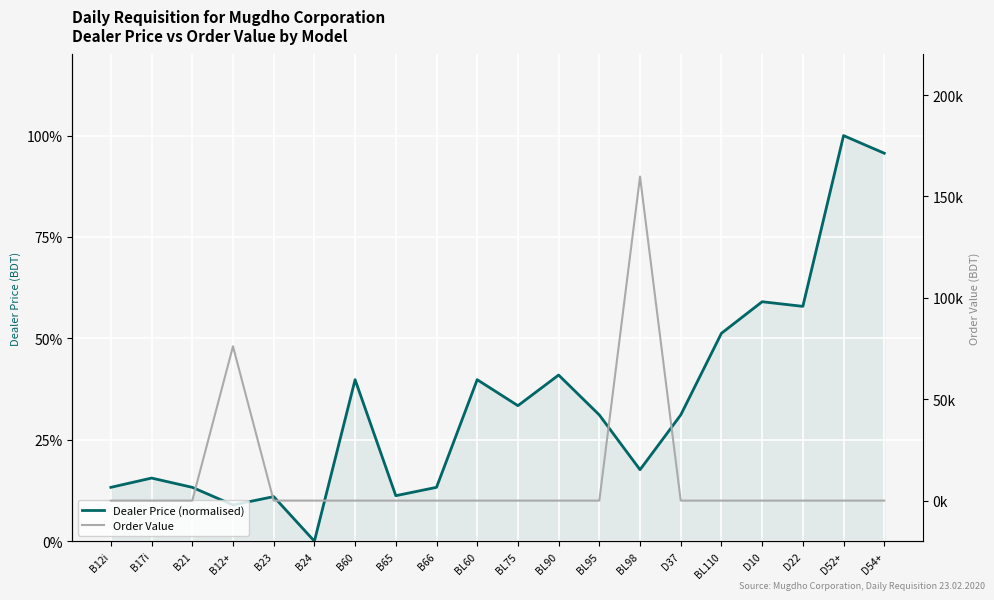

Reading left to right, extract all data points from this chart.

Dealer Price (normalised): 13.3	15.6	13.3	8.9	11.0	0.0	39.8	11.2	13.3	39.8	33.4	41.0	31.1	17.6	31.1	51.3	59.0	57.9	100.0	95.7
Order Value: 0.0	0.0	0.0	76090.0	0.0	0.0	0.0	0.0	0.0	0.0	0.0	0.0	0.0	159798.0	0.0	0.0	0.0	0.0	0.0	0.0